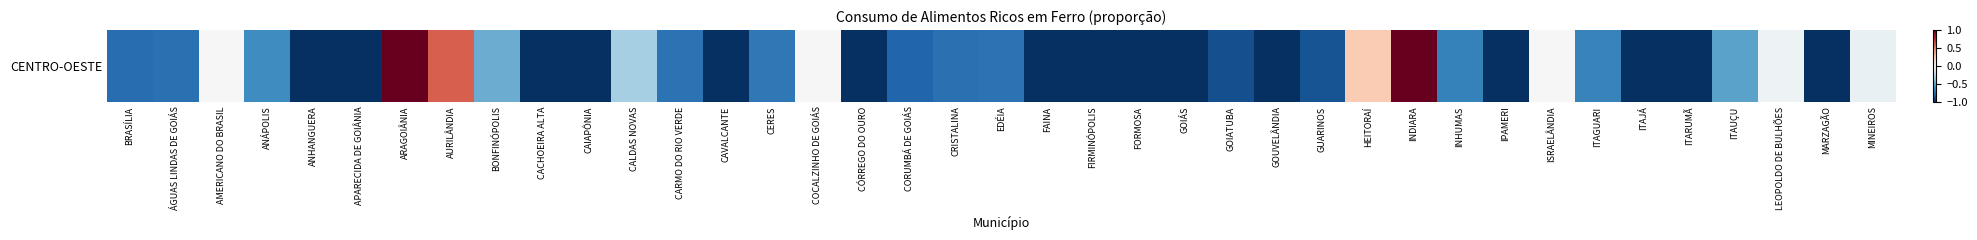

True or false: the data shows -1.0 at ANHANGUERA.

True